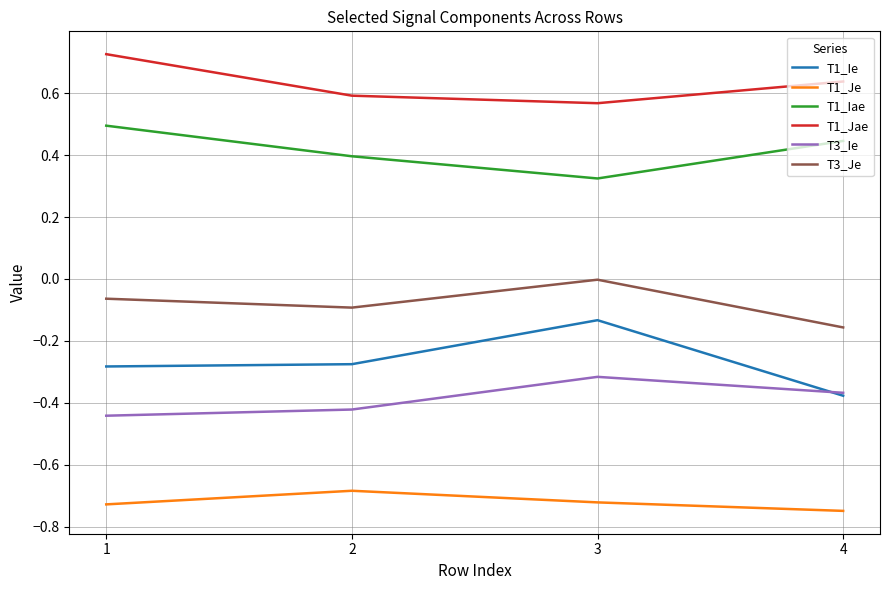

At 1, list the series in order from largest to smallest.

T1_Jae, T1_Iae, T3_Je, T1_Ie, T3_Ie, T1_Je